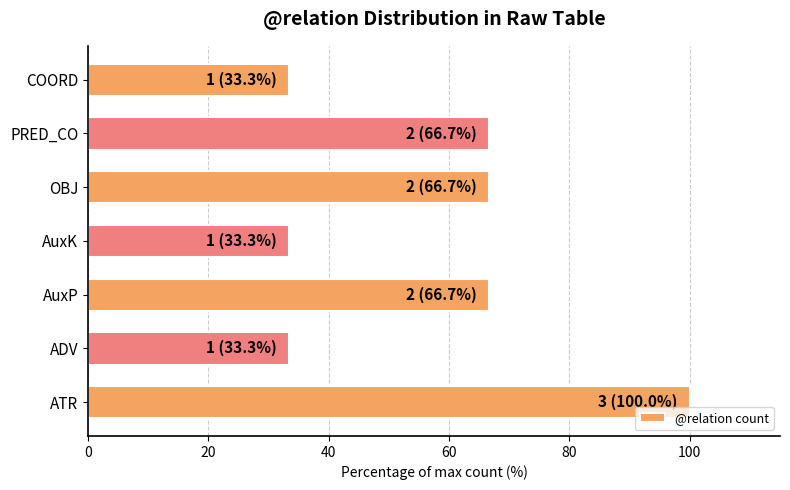

How many bars are there in total?

7